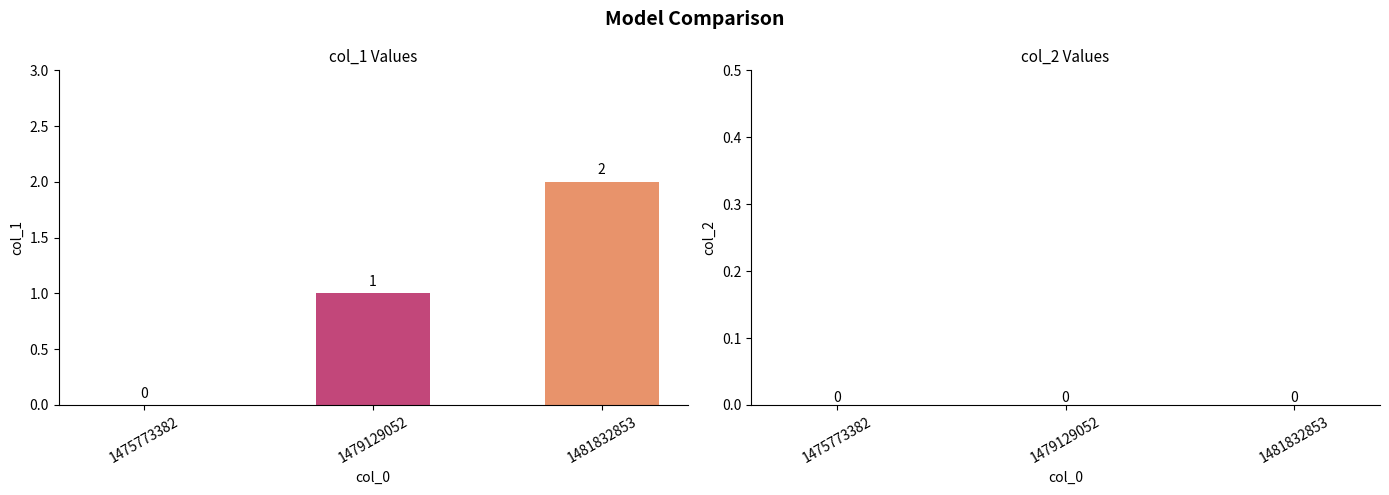

Between 1479129052 and 1481832853, which is larger?

1481832853